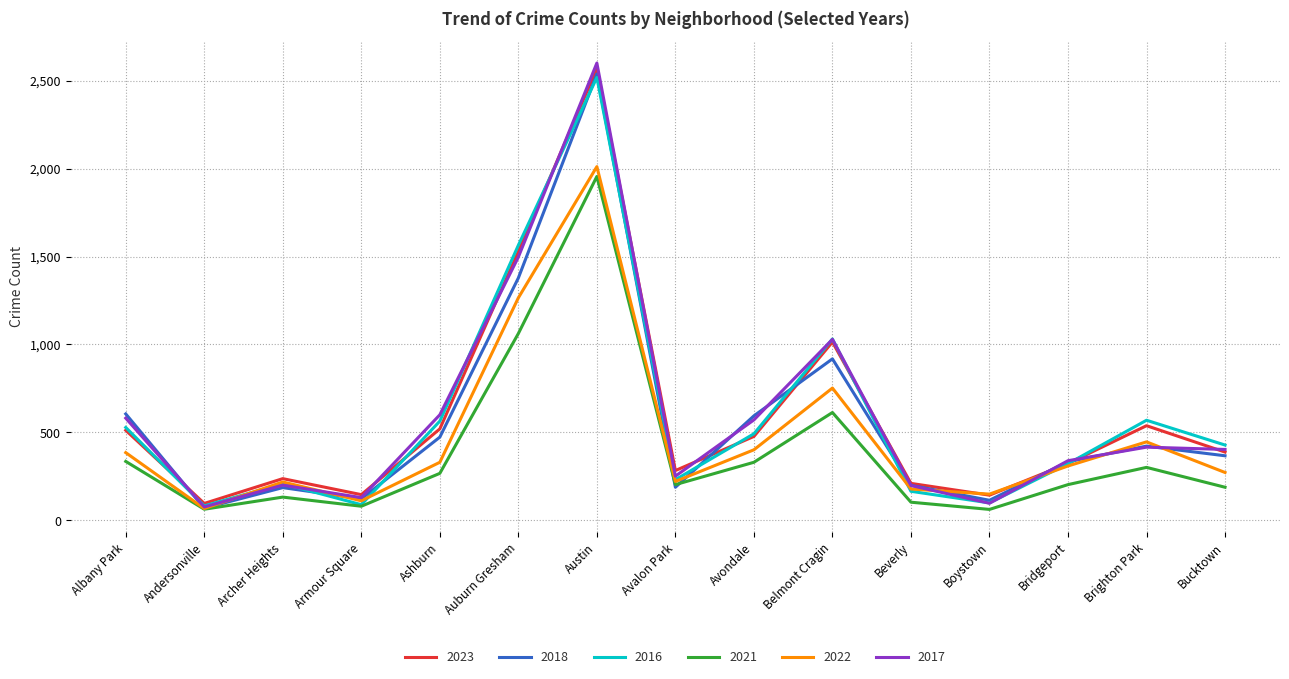

True or false: 2022 has a value of 46 at Boystown.

False